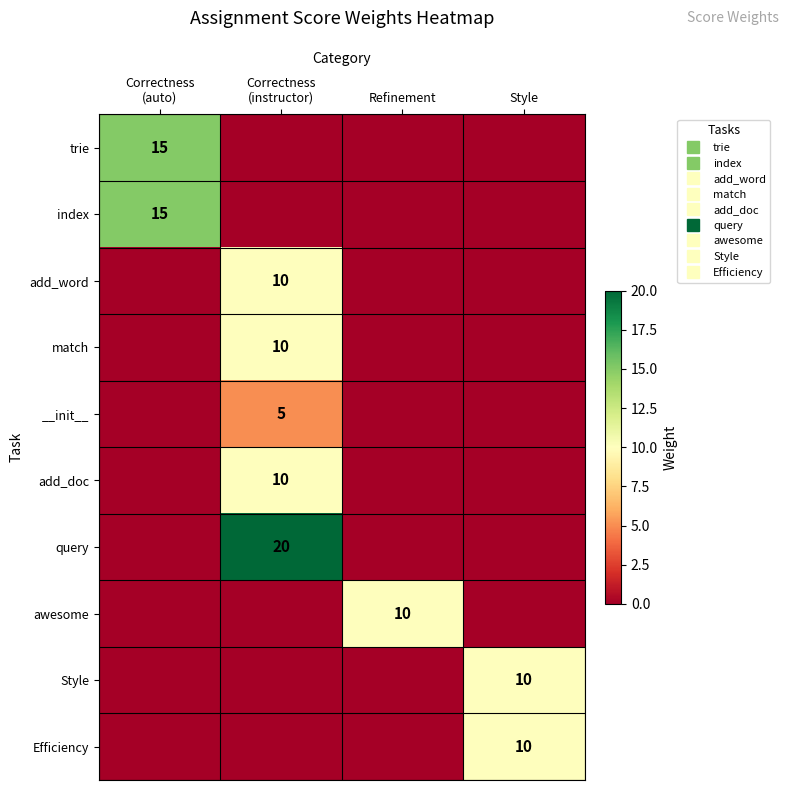

The match series shows 0 at Style. True or false?

True